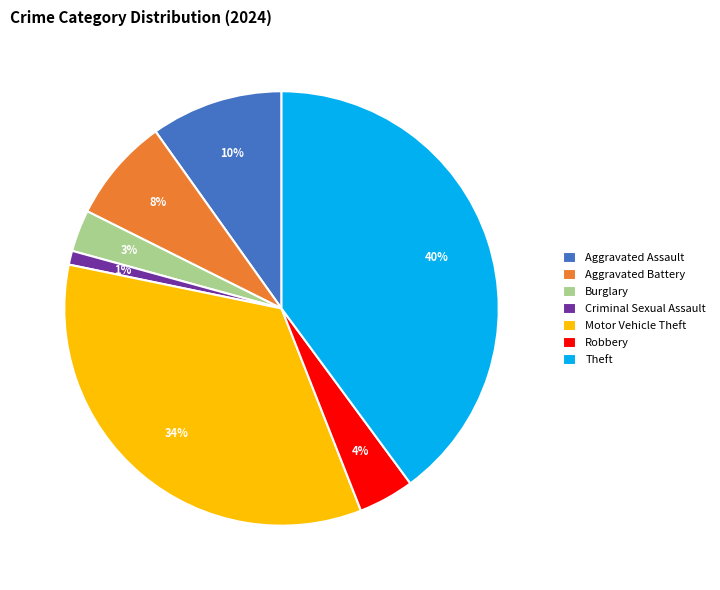

Combined, do Robbery and Aggravated Battery account for over 50%?

No